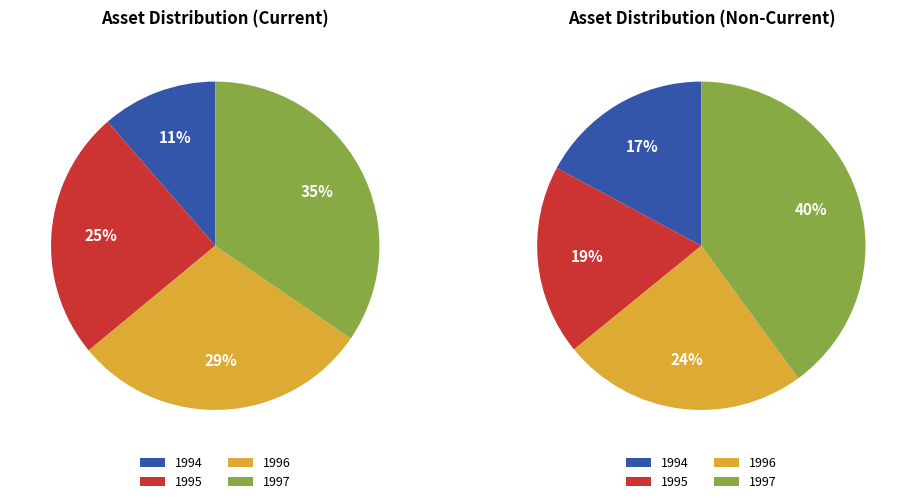

Which slice is the smallest?

1994